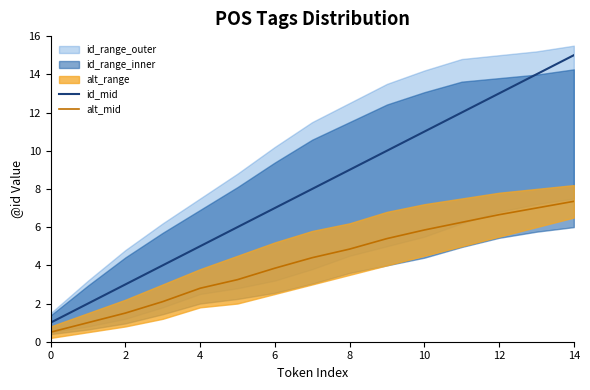

Reading left to right, transcribe all the data shown in this chart.

id_mid: 1.0	2.0	3.0	4.0	5.0	6.0	7.0	8.0	9.0	10.0	11.0	12.0	13.0	14.0	15.0
alt_mid: 0.5	1.0	1.5	2.1	2.8	3.2	3.9	4.4	4.8	5.4	5.8	6.2	6.7	7.0	7.3